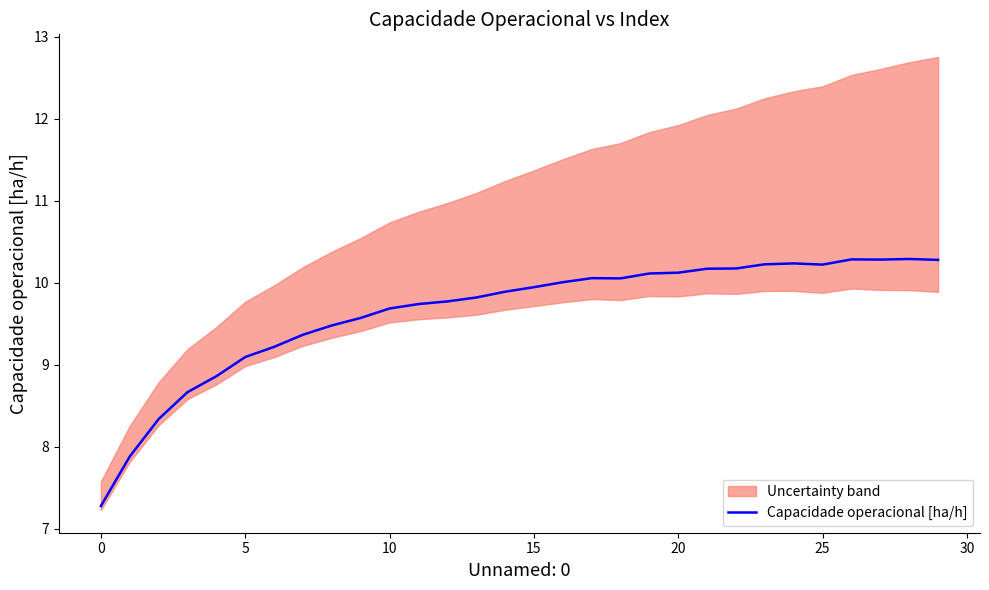

How many lines are shown in the chart?

1